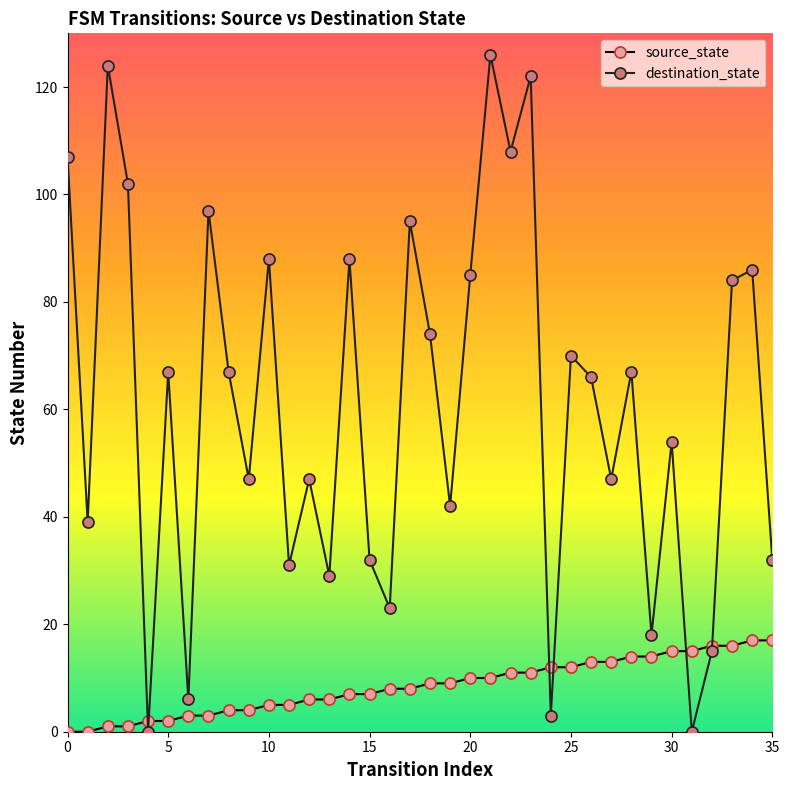

List the series in order of their peak value, lowest first.

source_state, destination_state